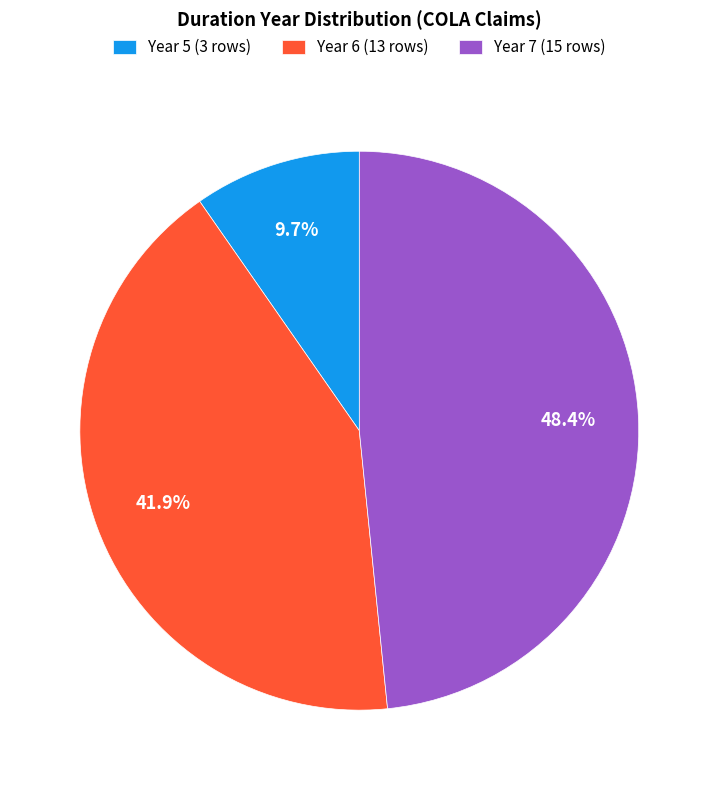

How many slices are in this pie chart?

3